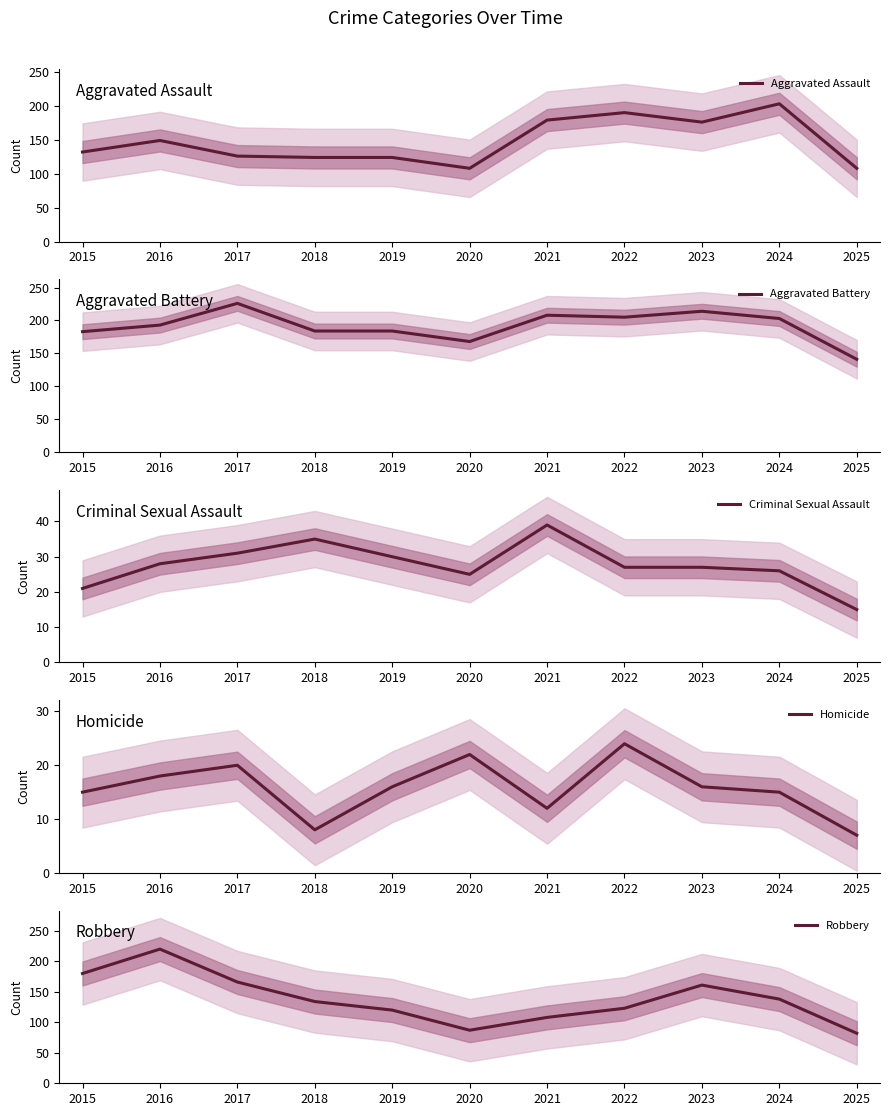

Is the value of Criminal Sexual Assault at 2025 greater than the value of Aggravated Battery at 2025?

No